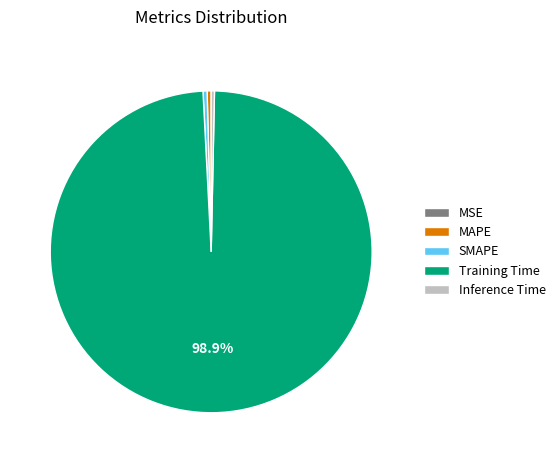

Combined, do SMAPE and Inference Time account for over 50%?

No